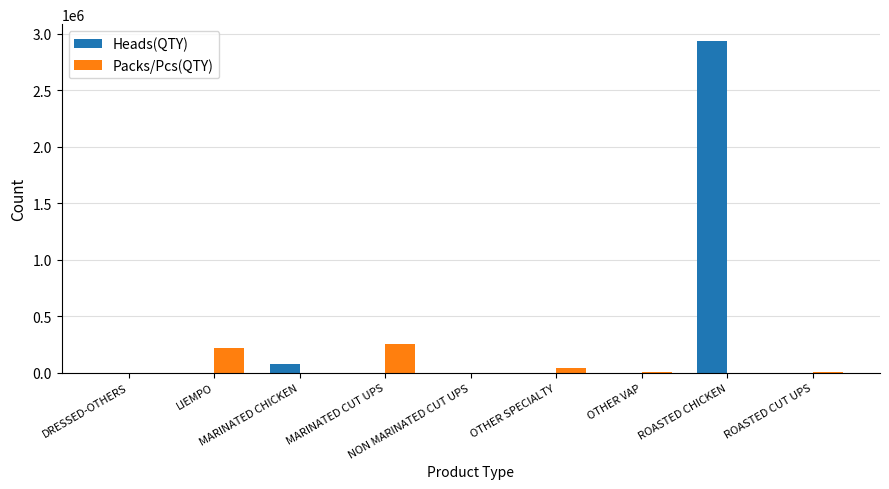

What are all the series names shown in the legend?

Heads(QTY), Packs/Pcs(QTY)